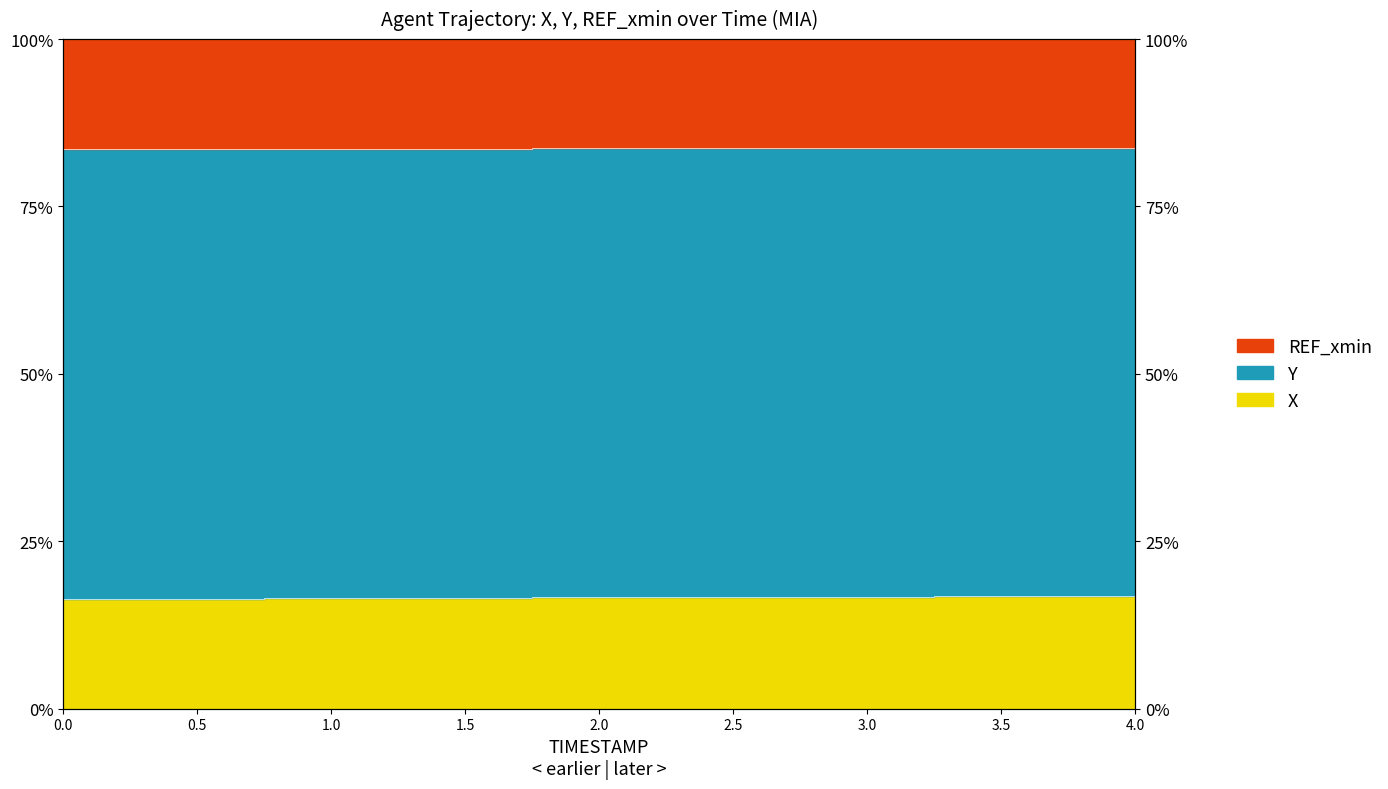

True or false: X and Y intersect in this chart.

False